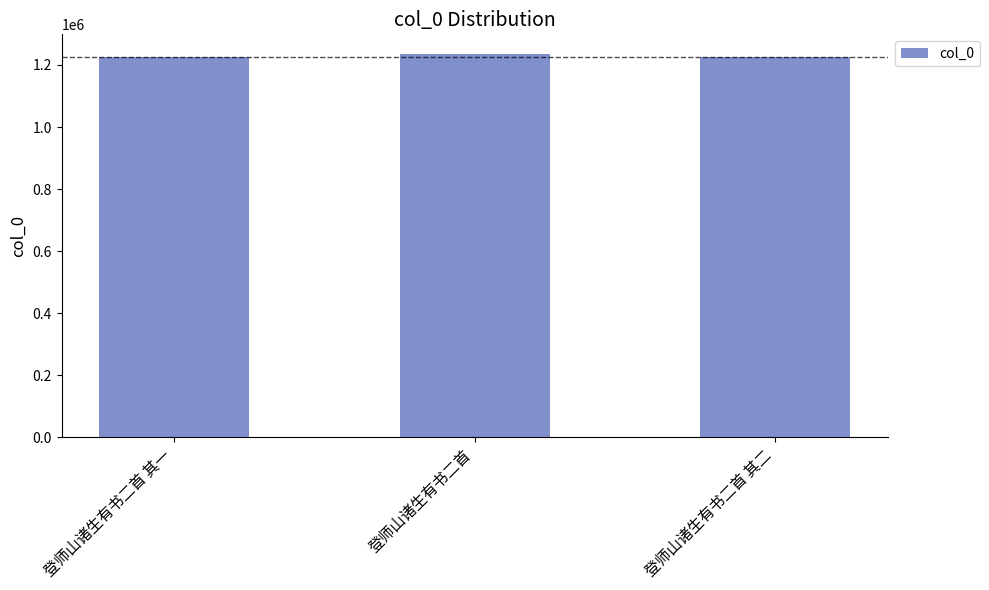

What is the minimum value shown in the chart?

1225755